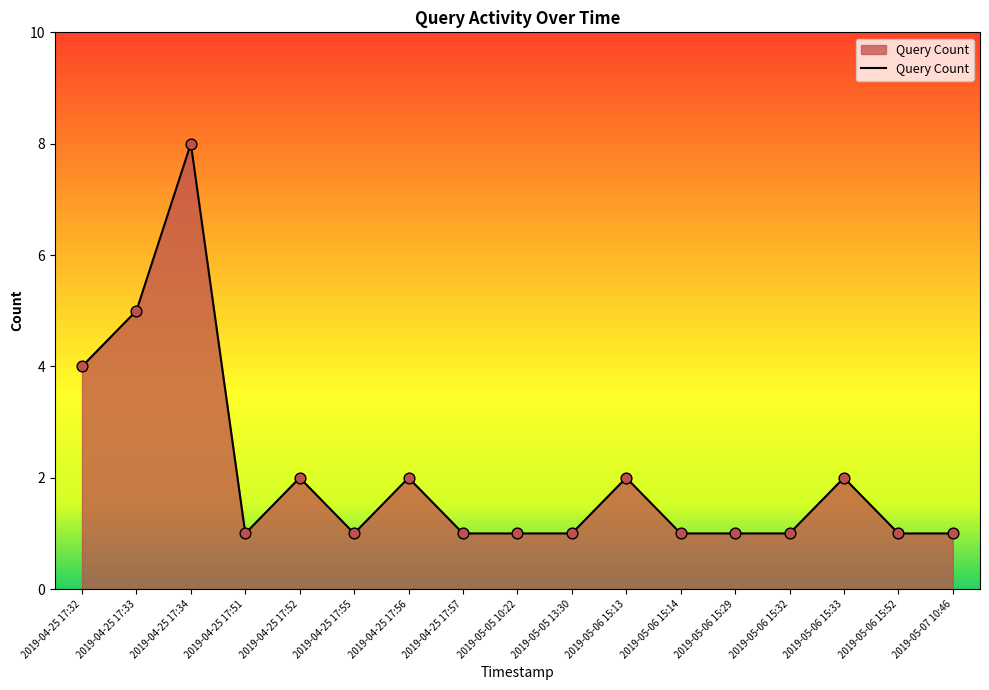

Between 2019-05-06 15:29 and 2019-04-25 17:52, which is larger?

2019-04-25 17:52